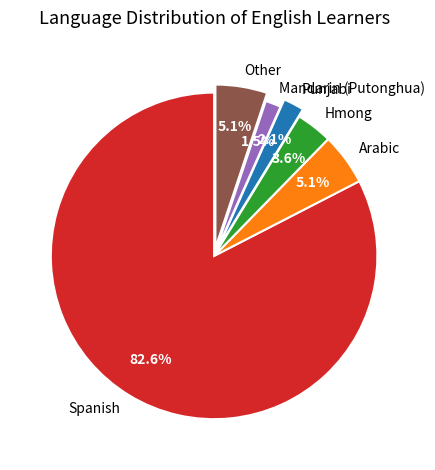

How many segments does this pie chart have?

6